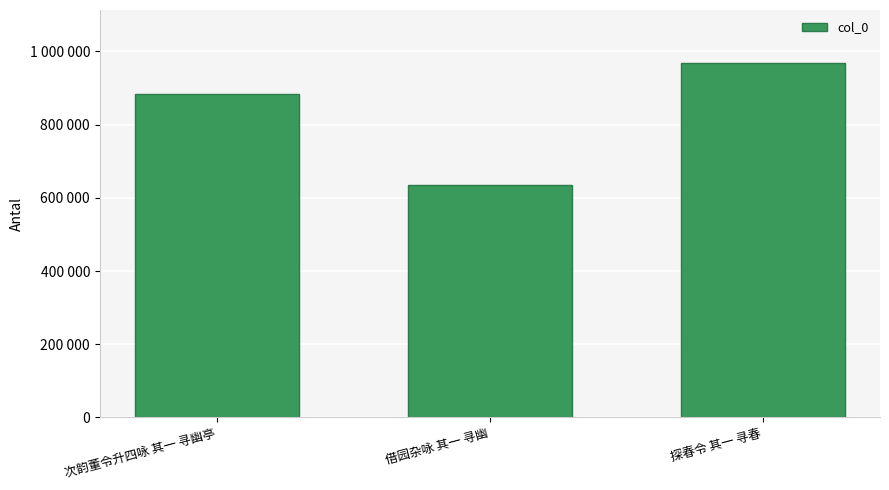

Does the chart contain any negative values?

No